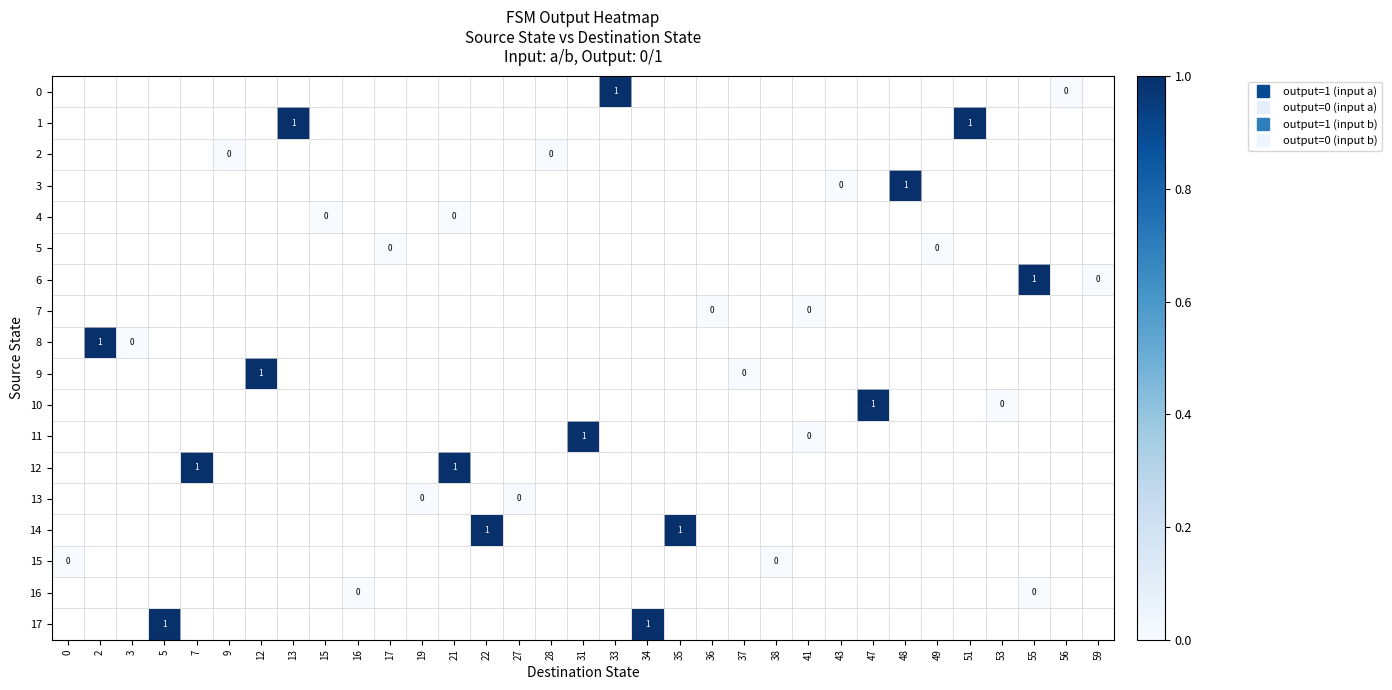

How many categories are shown in the chart?

33